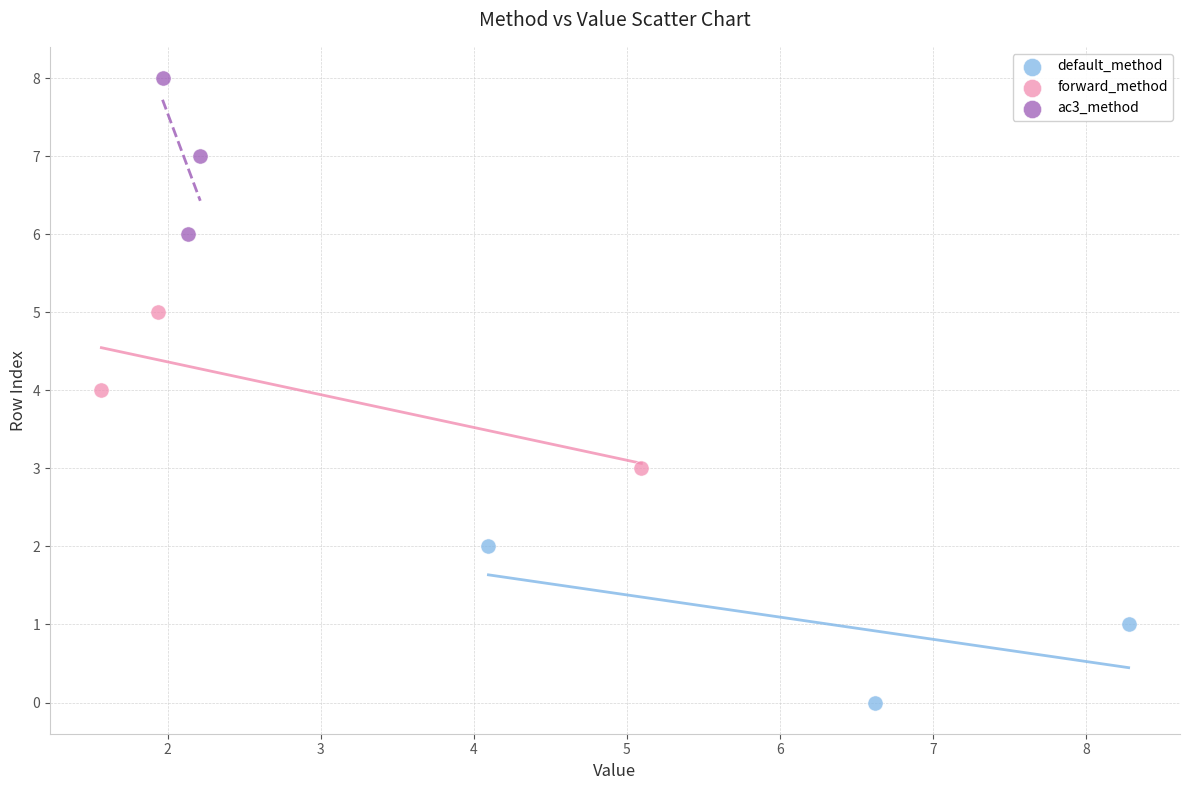

What are all the series names shown in the legend?

default_method, forward_method, ac3_method